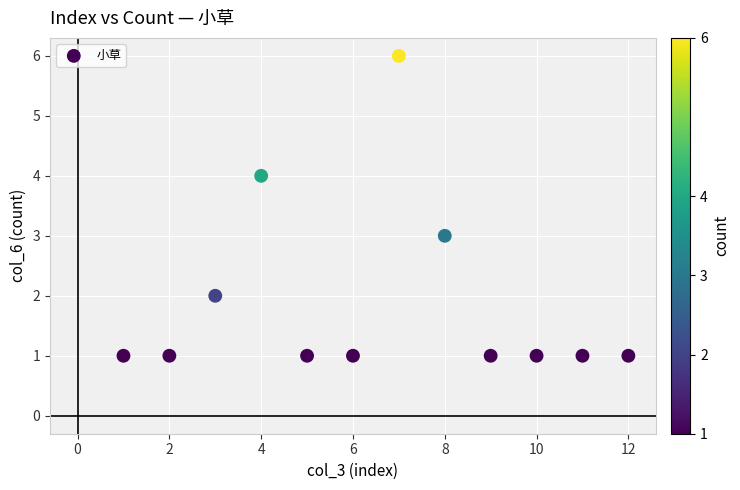

What is the range of Y values (max minus min)?

5